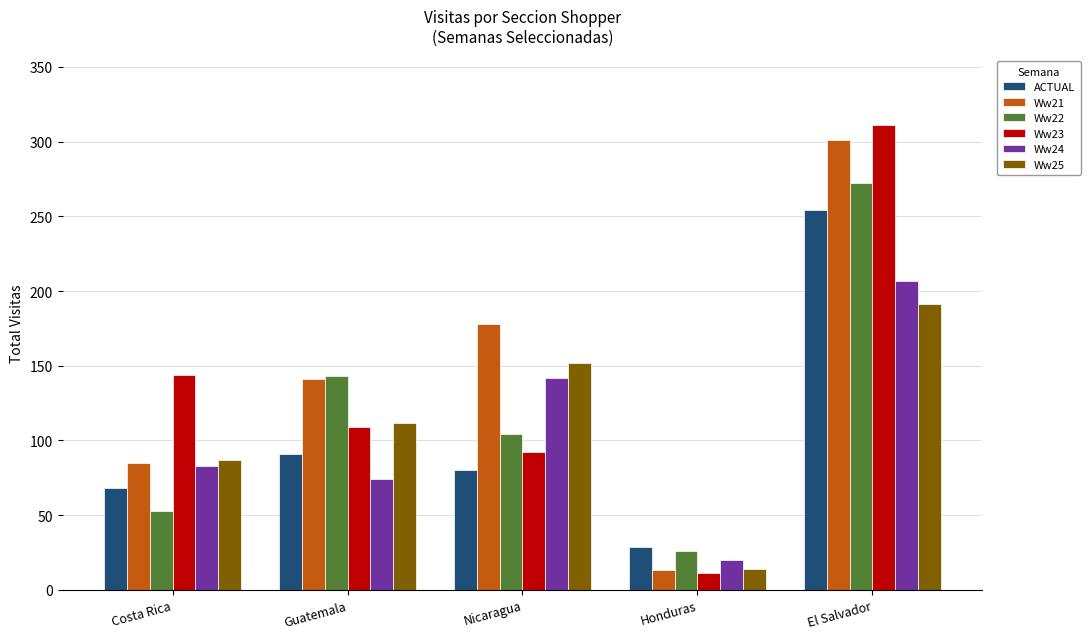

Which series has the largest total across all categories?

Ww21